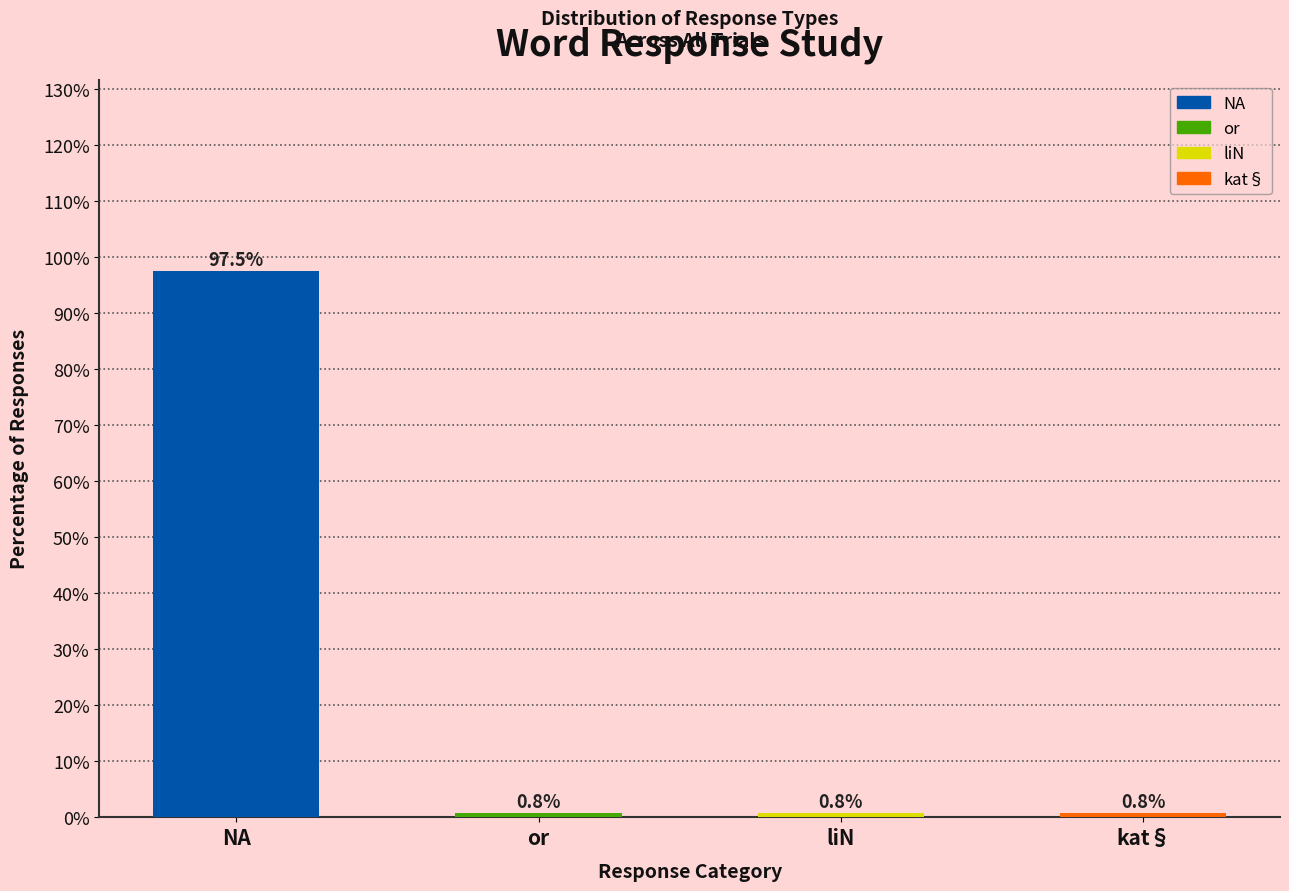

What is the label of the 3rd bar from the right?

or